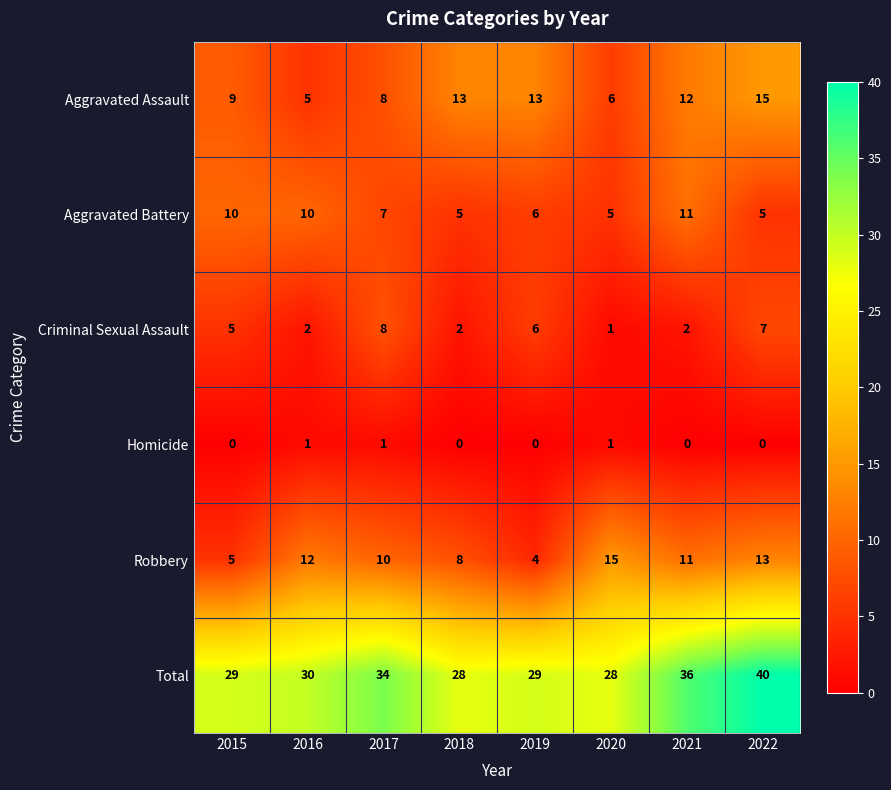

True or false: Aggravated Battery has a value of 5 at 2020.

True